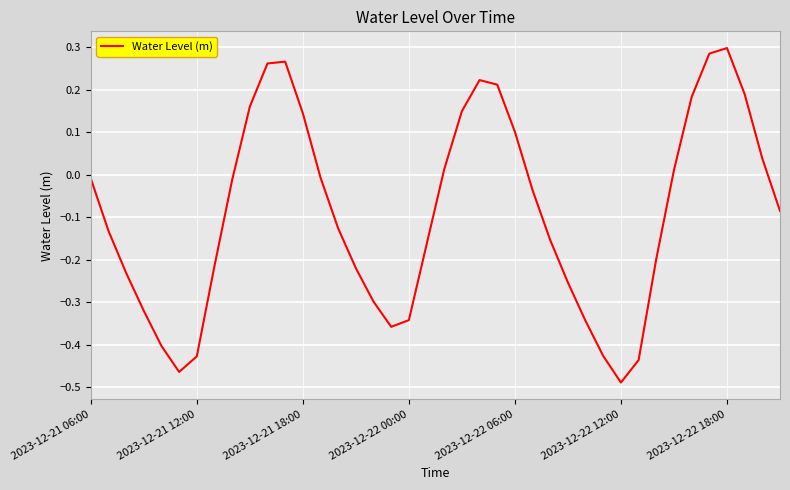

Count the number of values greater than 0.

15